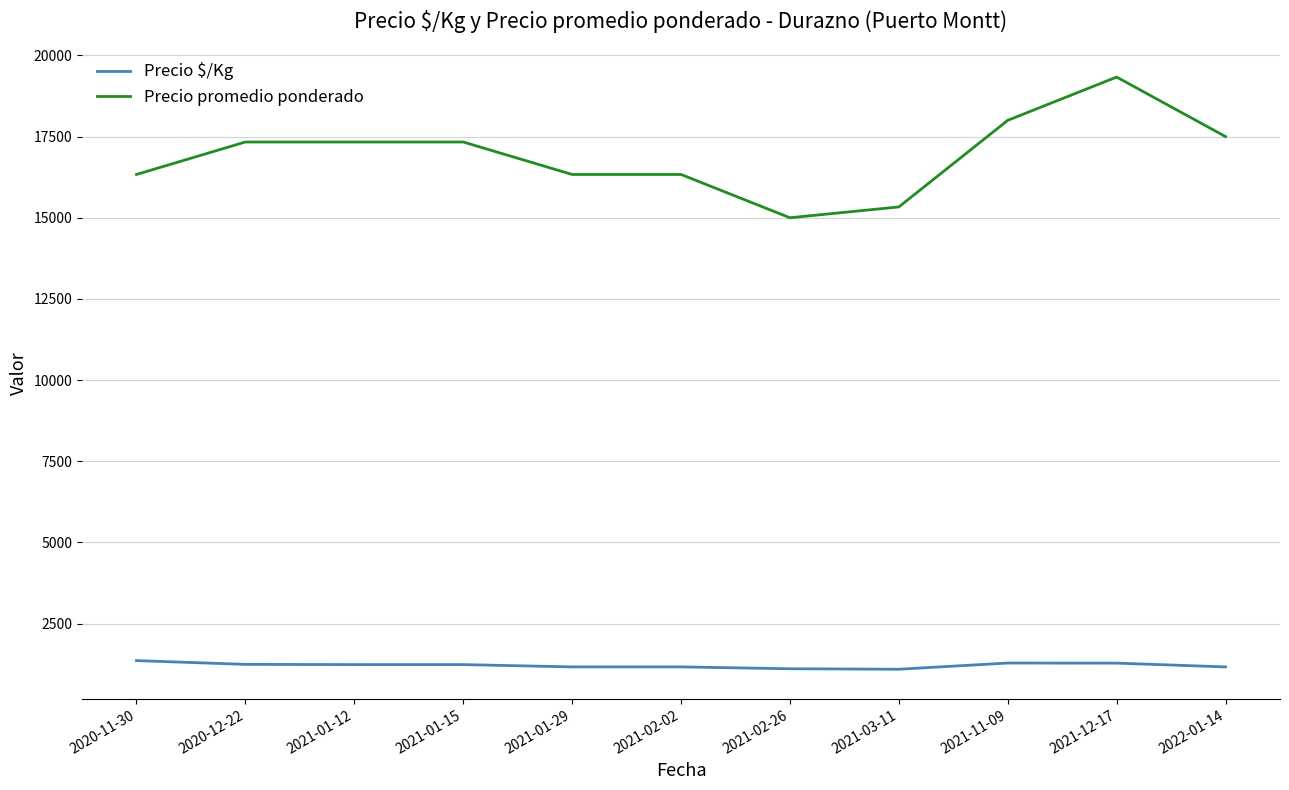

Which series changed the most between 2021-02-02 and 2021-12-17?

Precio promedio ponderado